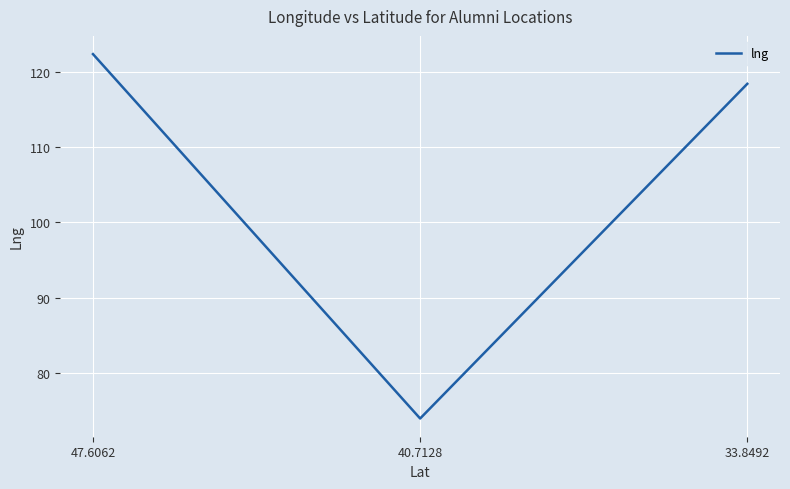

What is the greatest value displayed?

122.3